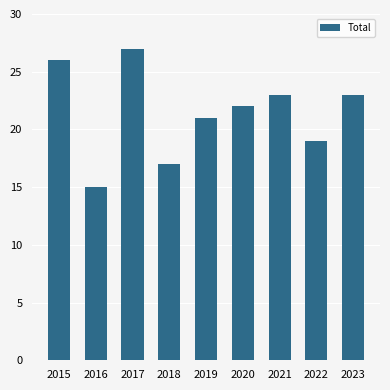

The value at 2021 is 10. True or false?

False